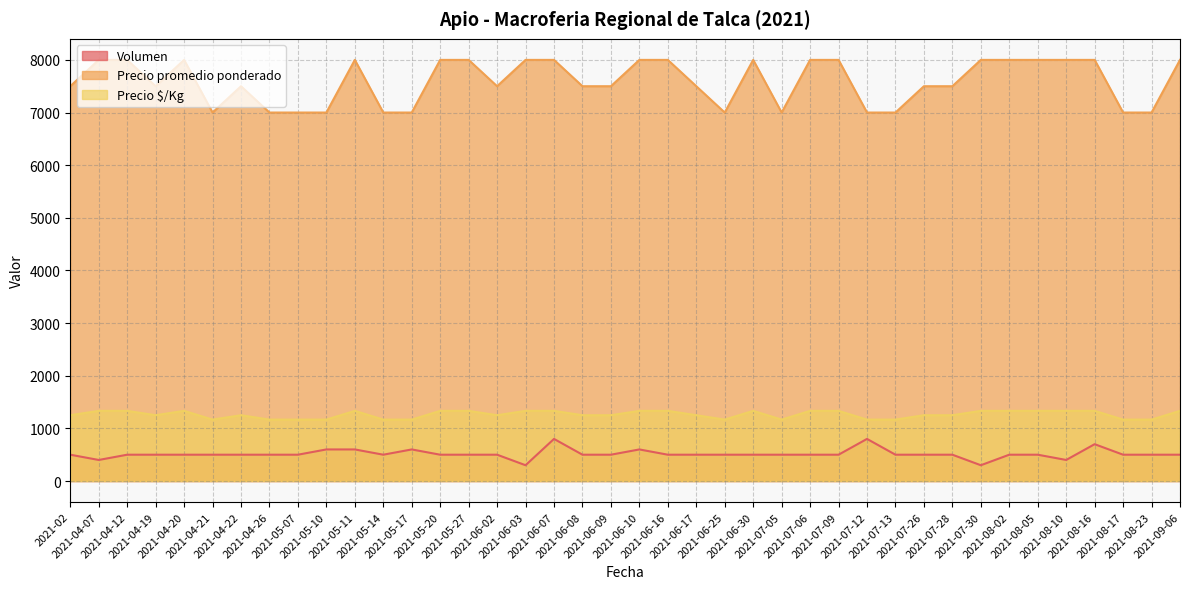

At which category is the sum across all series the highest?

2021-06-07